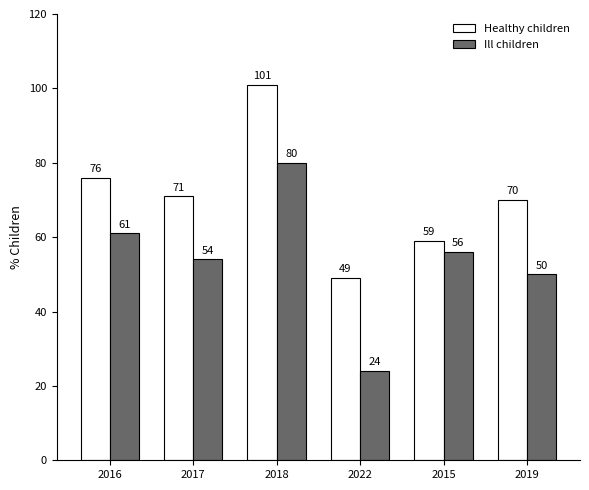

What is the total value across all series at 2018?

181